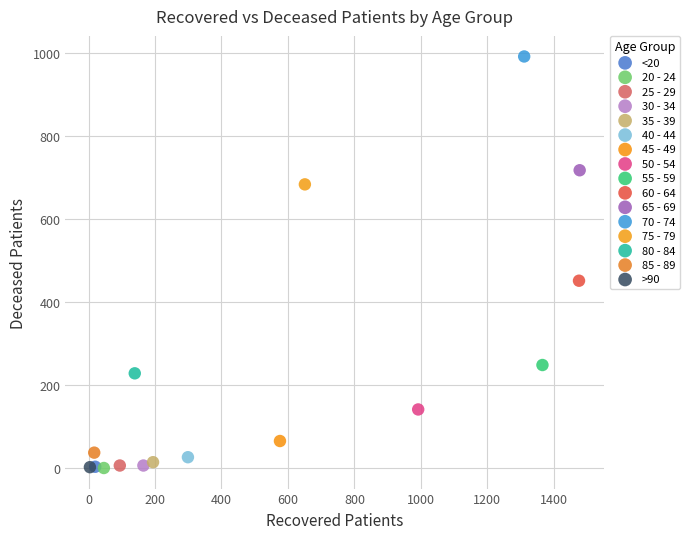

Which series contains the highest Y value?

70 - 74